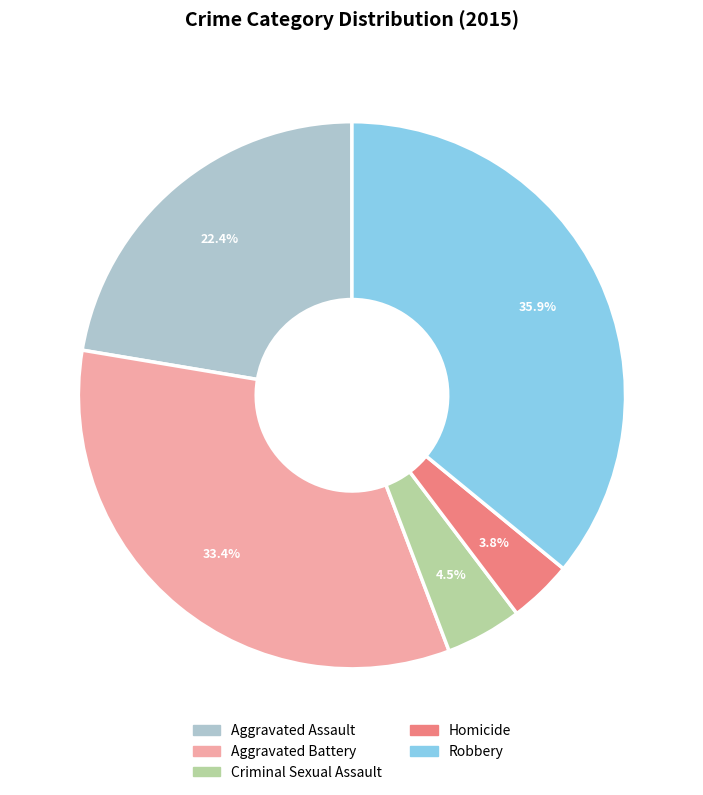

True or false: Robbery accounts for 45% of the total.

False